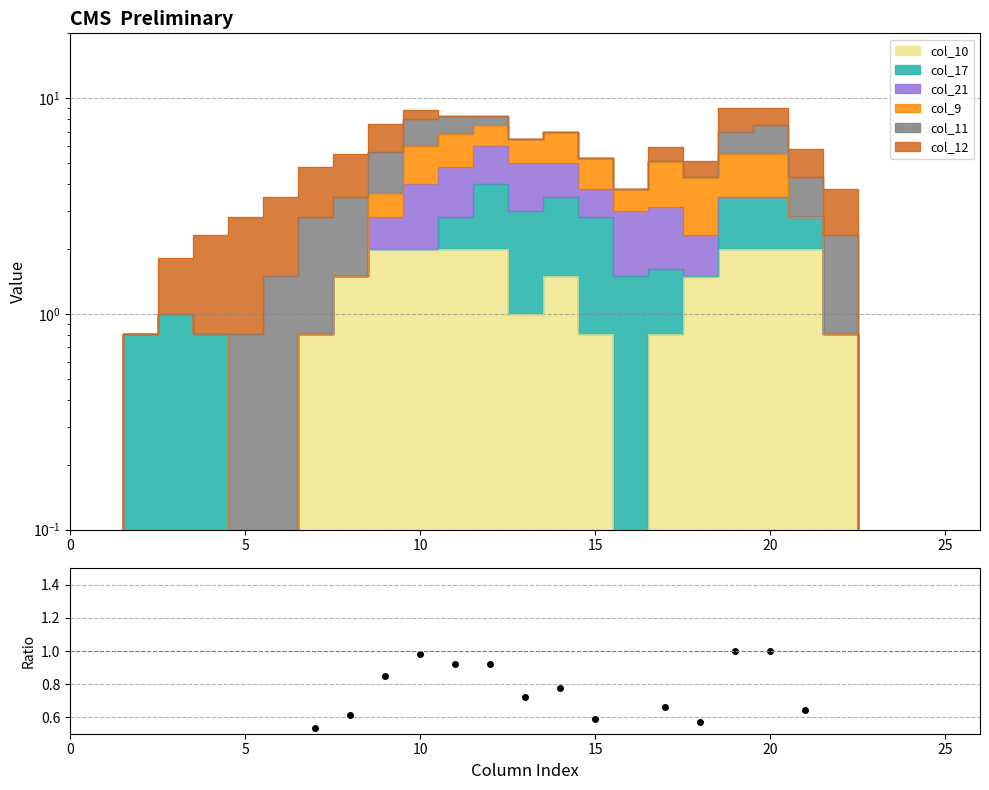

How many interior local valleys (lower than both neighbors) does the data have?

3